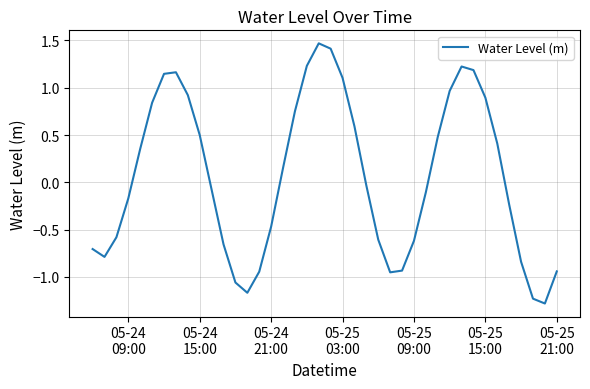

What is the minimum value shown in the chart?

-1.3